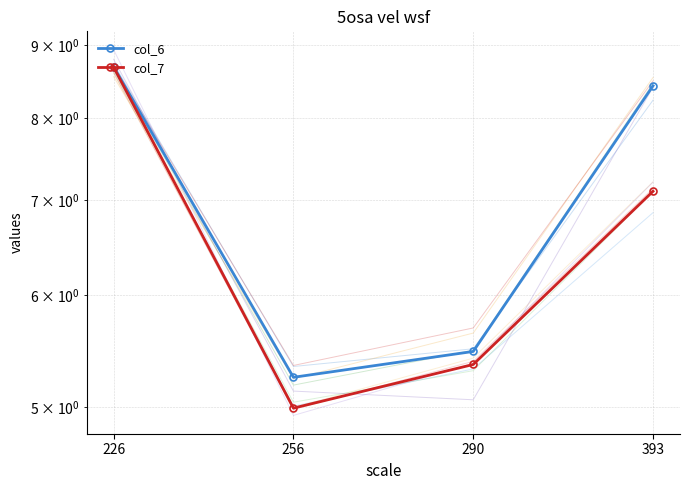

List the series in order of their peak value, lowest first.

col_7, col_6